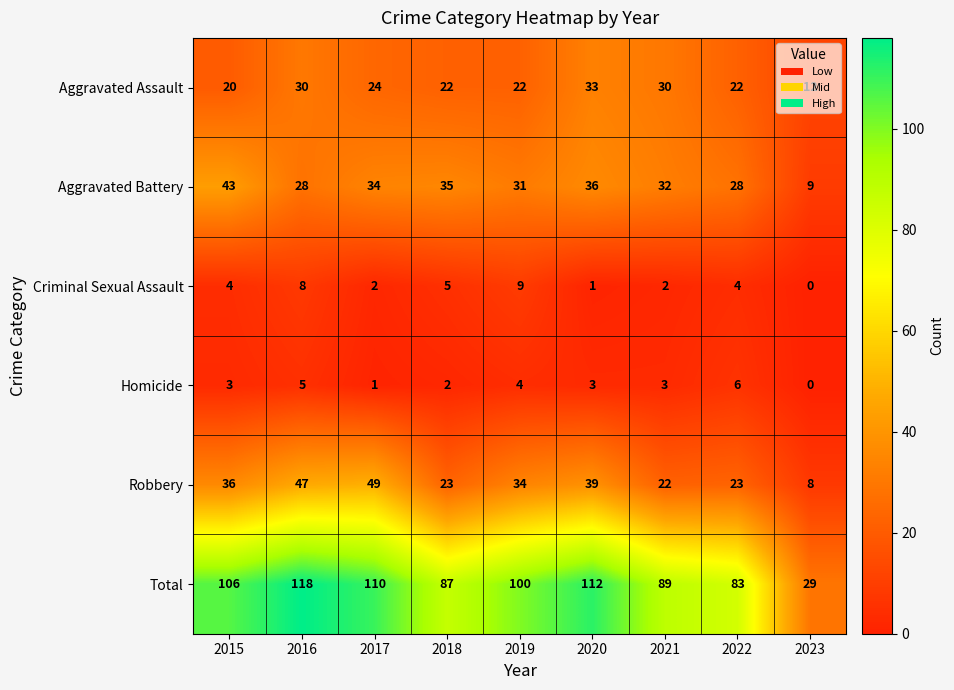

At which category is the sum across all series the highest?

2016